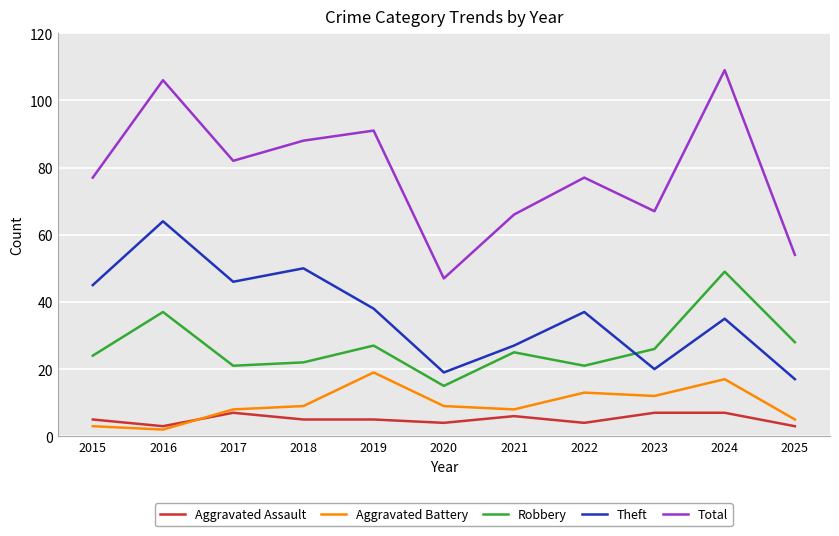

Which series changed the most between 2015 and 2021?

Theft